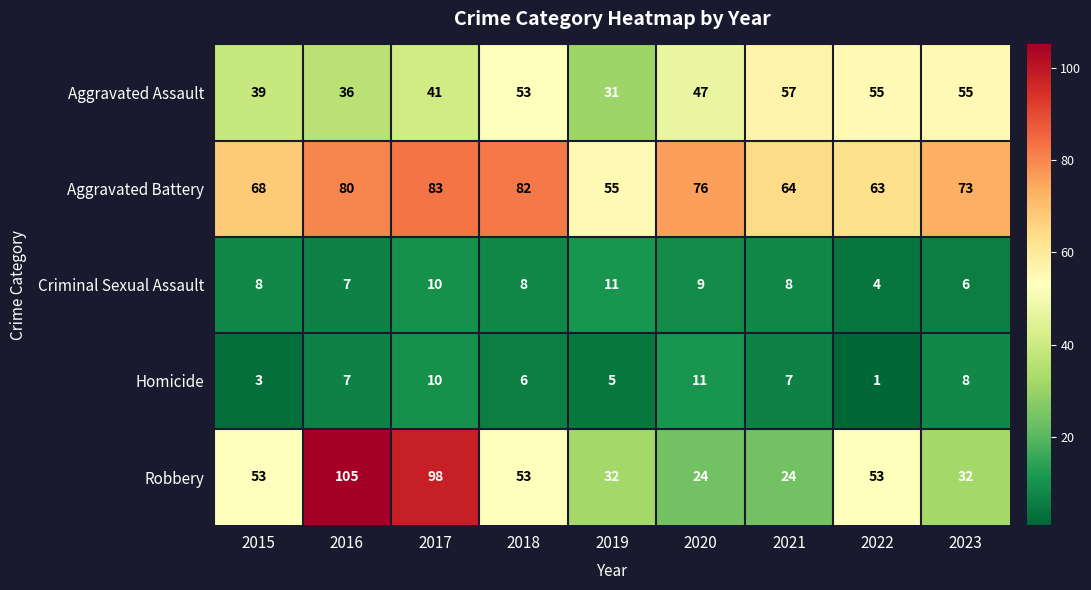

Which series changed the most between 2016 and 2017?

Robbery